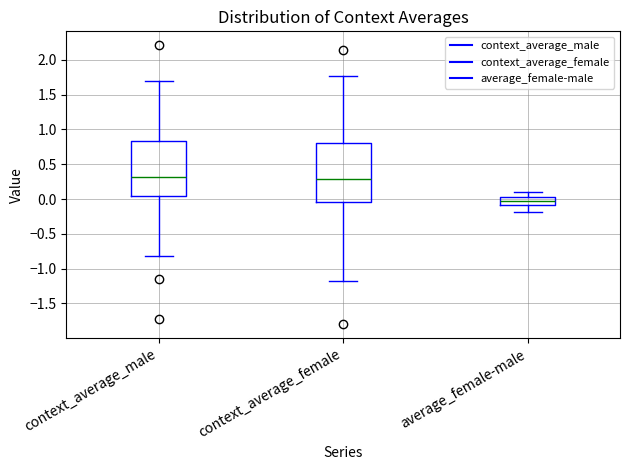

Where does the median line of the box for context_average_female sit on the y-axis? The values are not printed on the chart, so give them approximately, as read against the axis.

0.30